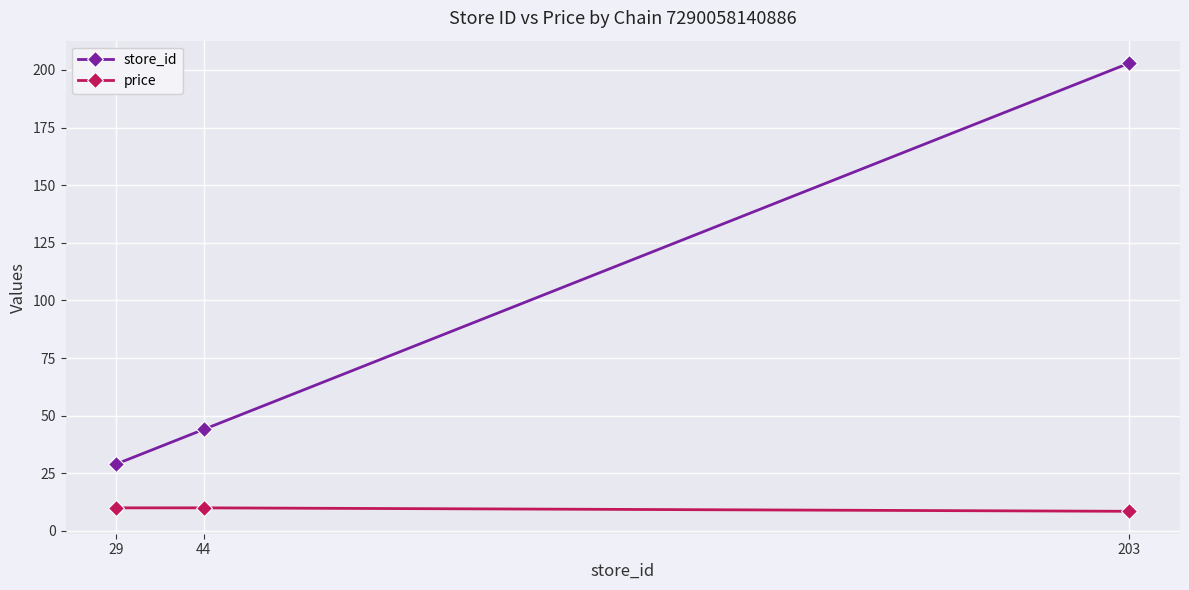

What is the smallest value displayed?

8.5